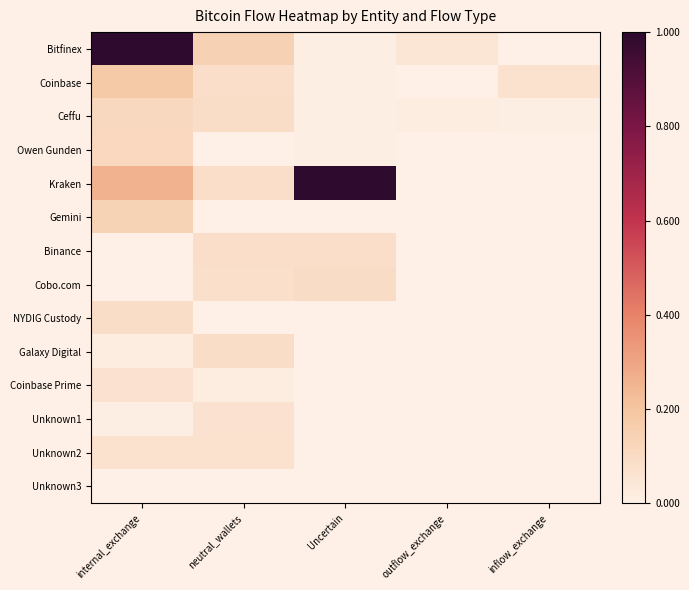

List the series in order of their peak value, highest first.

Bitfinex, Kraken, Coinbase, Gemini, Ceffu, Owen Gunden, Cobo.com, NYDIG Custody, Galaxy Digital, Binance, Unknown2, Coinbase Prime, Unknown1, Unknown3